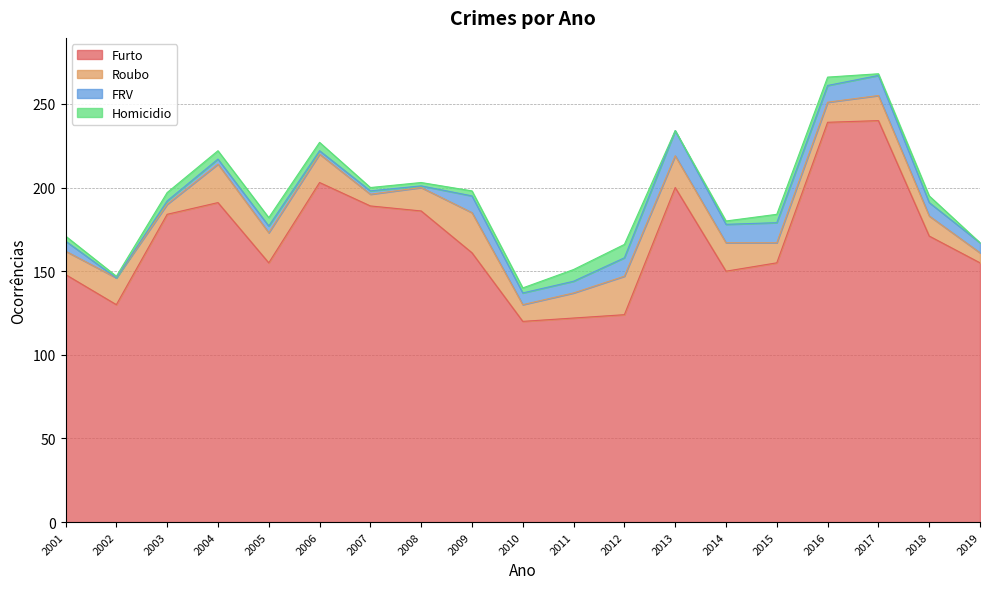

At which category is the sum across all series the highest?

2017